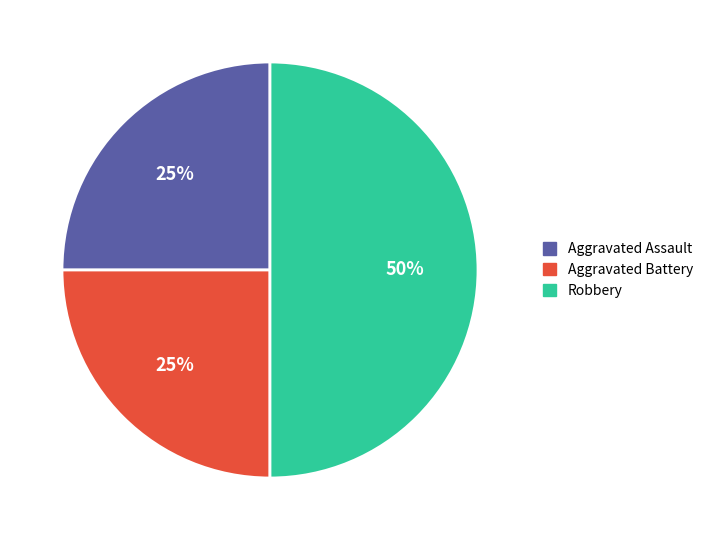

Is Aggravated Battery the majority of the pie?

No